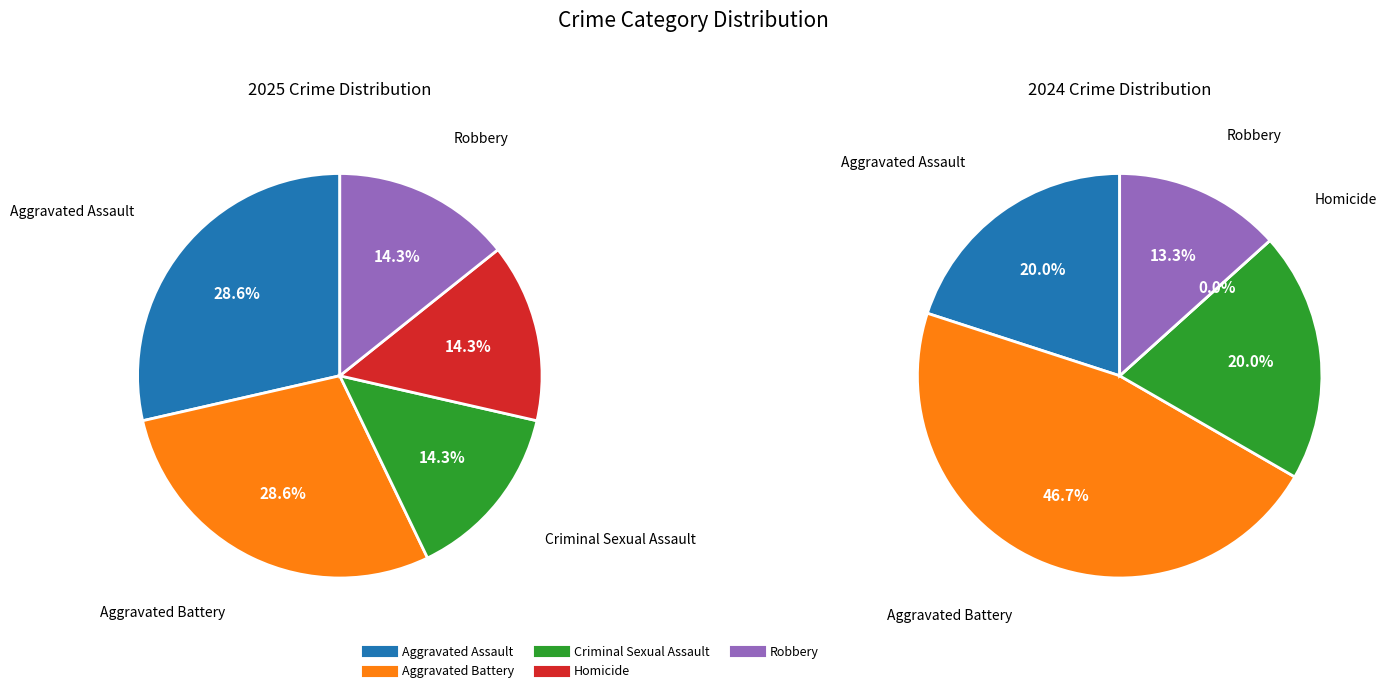

The Homicide slice represents 1% of the pie. True or false?

False